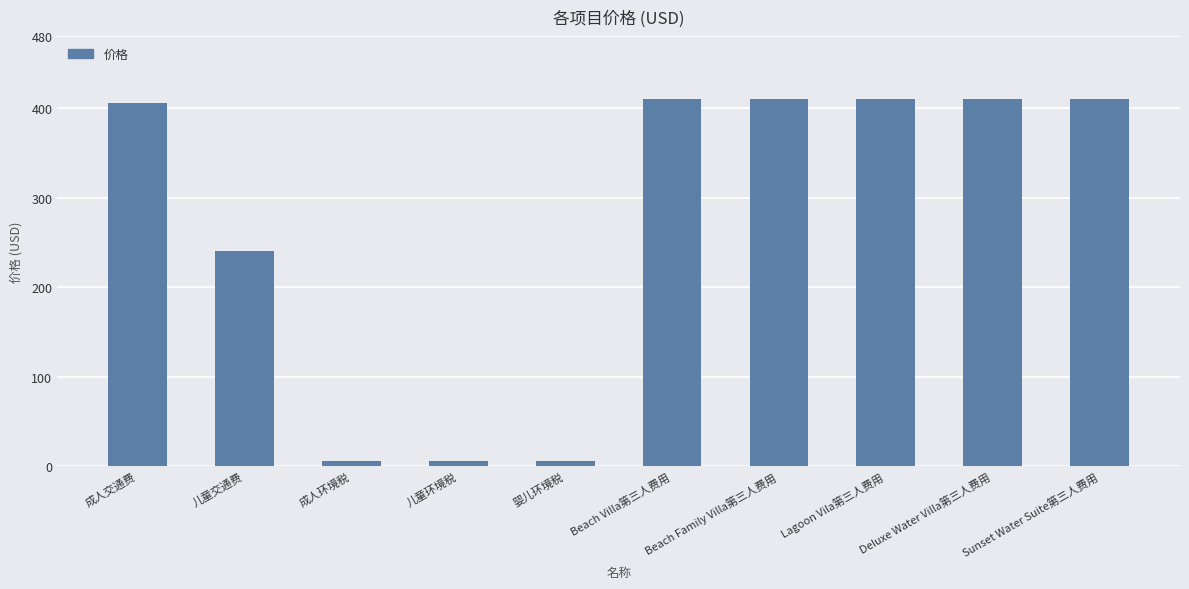

What is the value of the 6th bar from the left?

410